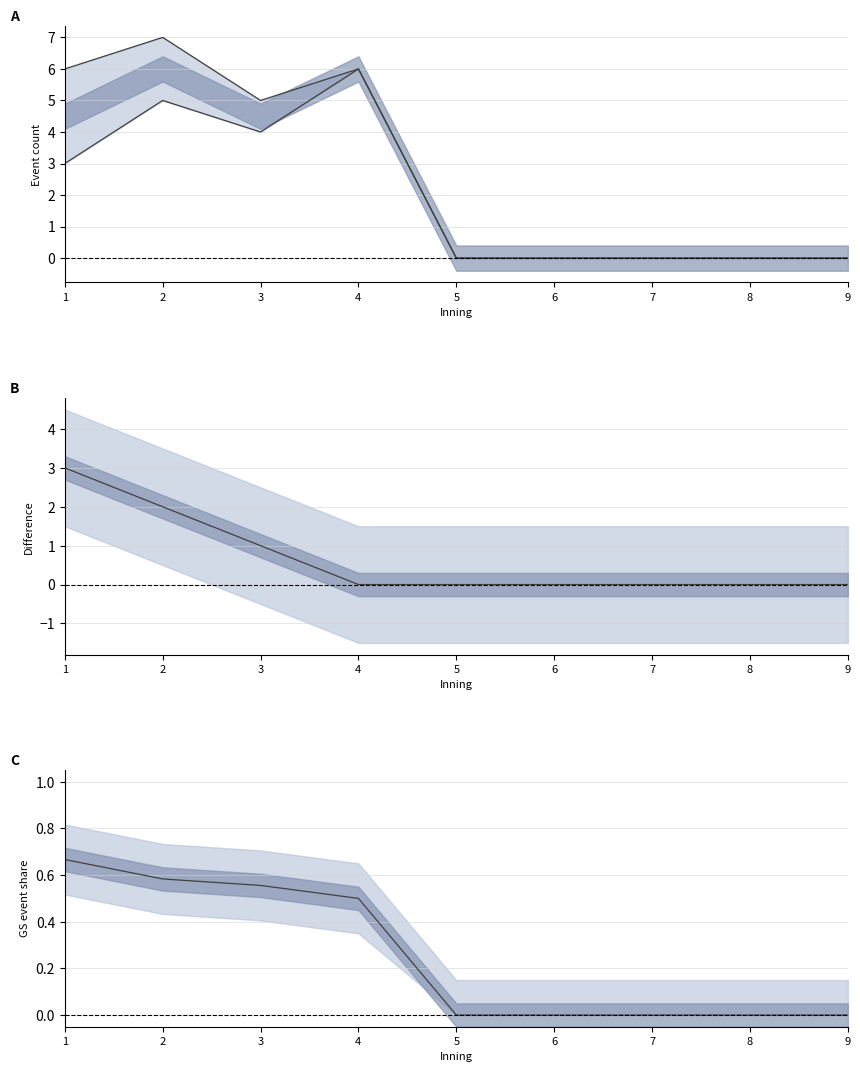

What is the highest value of the GS share series?

0.7